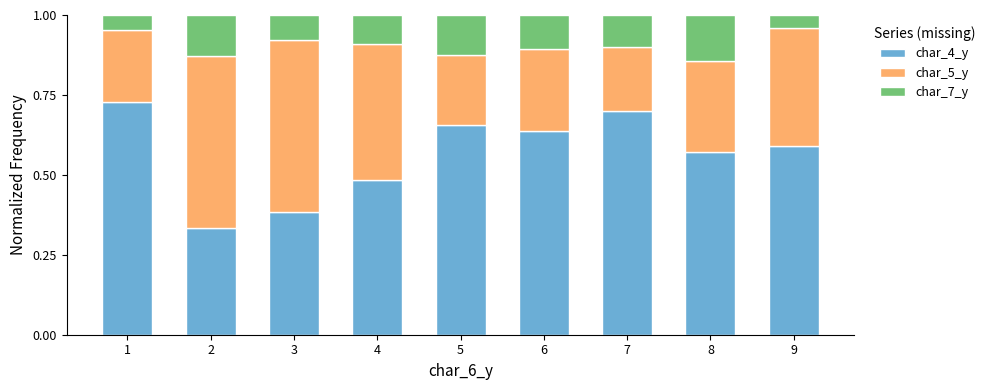

Is it true that char_4_y equals 0.7 at 1?

True